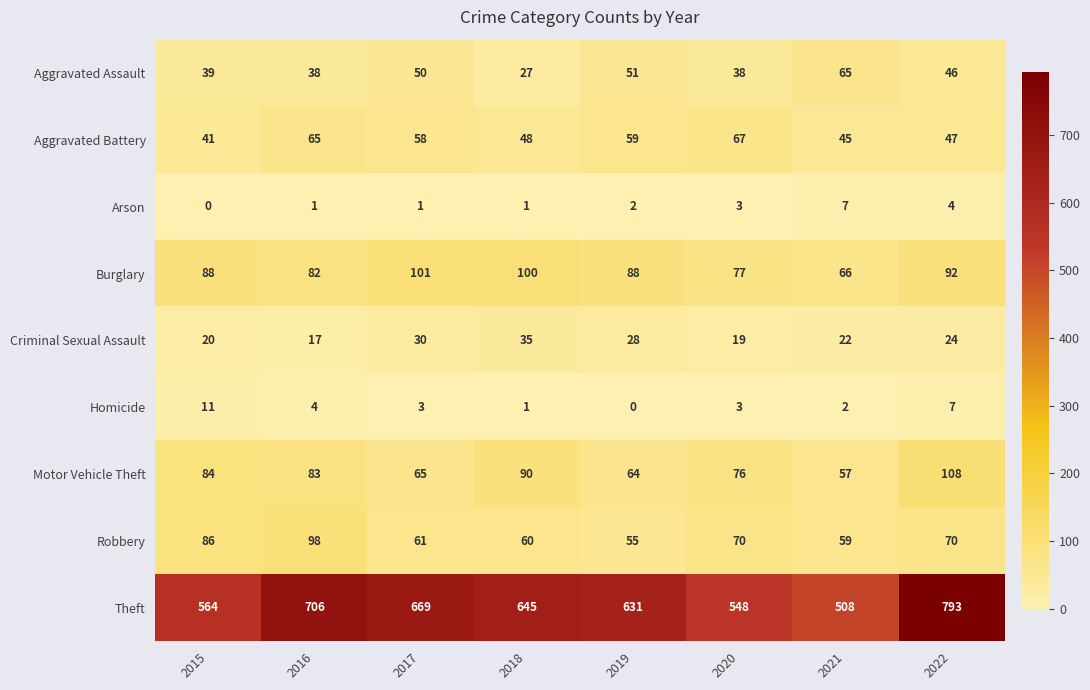

Where does the Criminal Sexual Assault series first go above 24?

2017